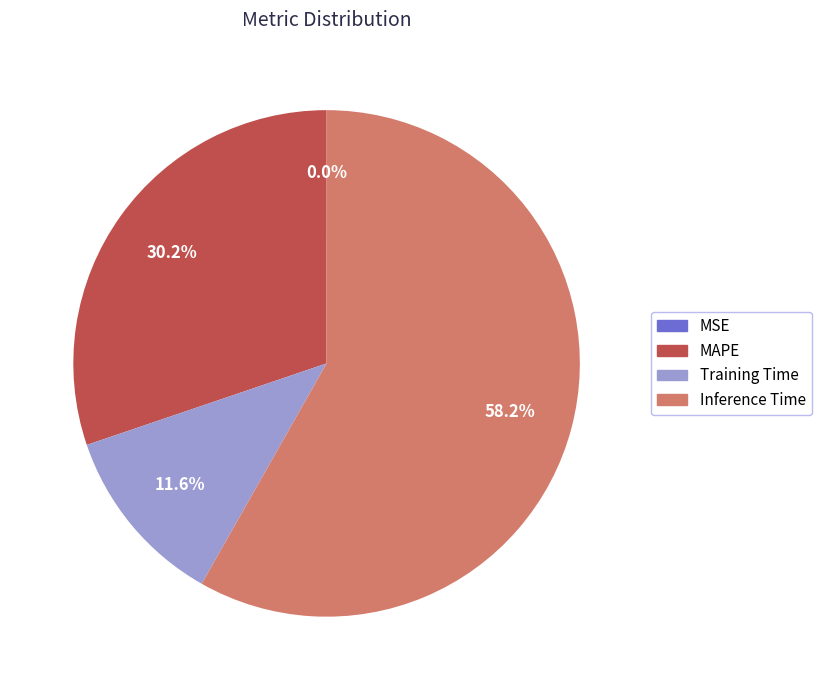

To the nearest percent, what portion does Inference Time represent?

58%